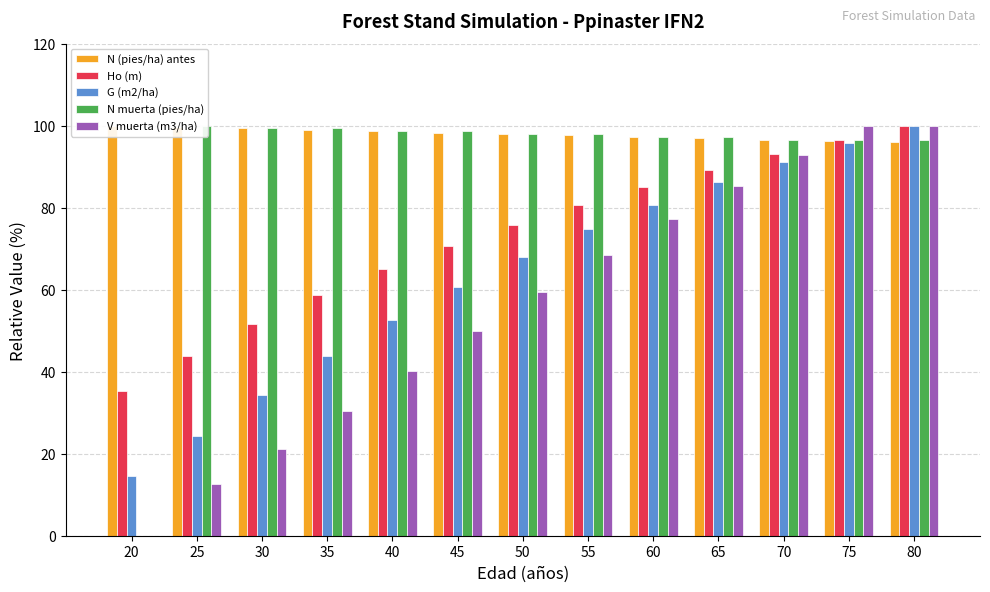

How many values in the G (m2/ha) series exceed 68?

7